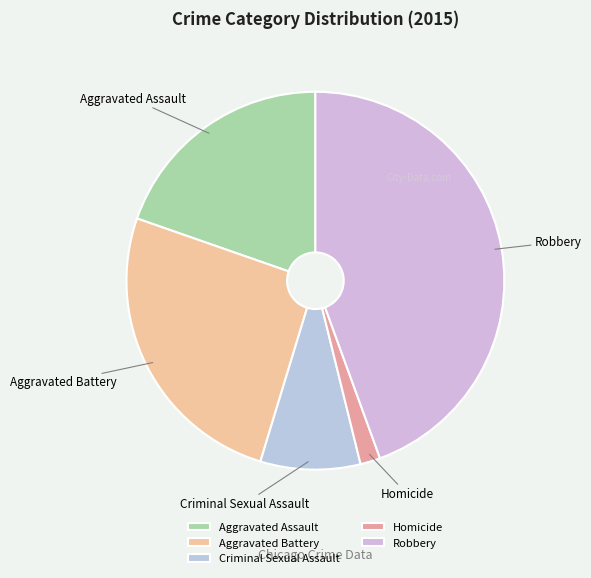

Which slice is the largest?

Robbery